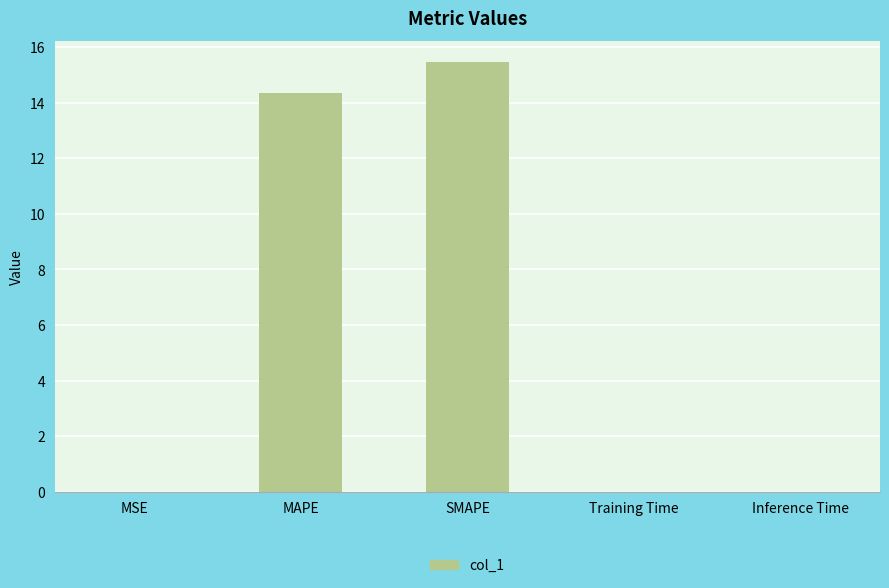

What is the approximate value at SMAPE?

15.4